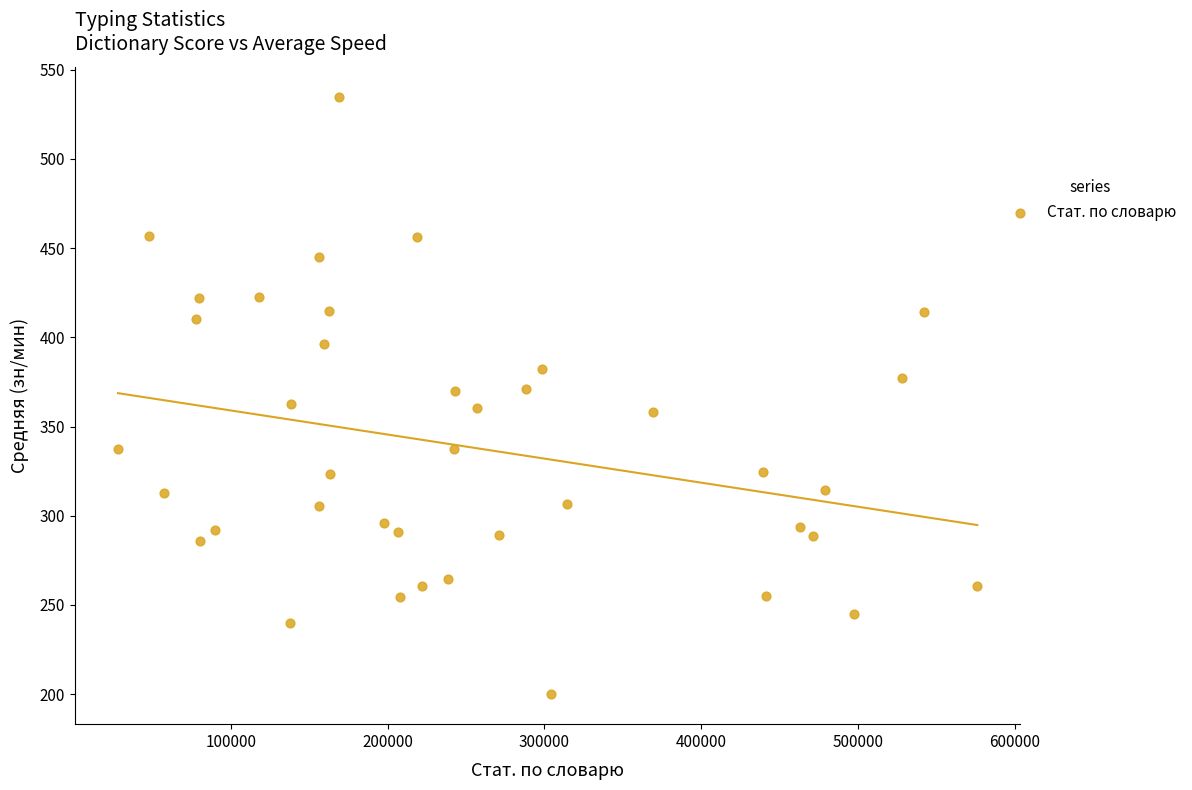

What is the range of Y values (max minus min)?

335.0